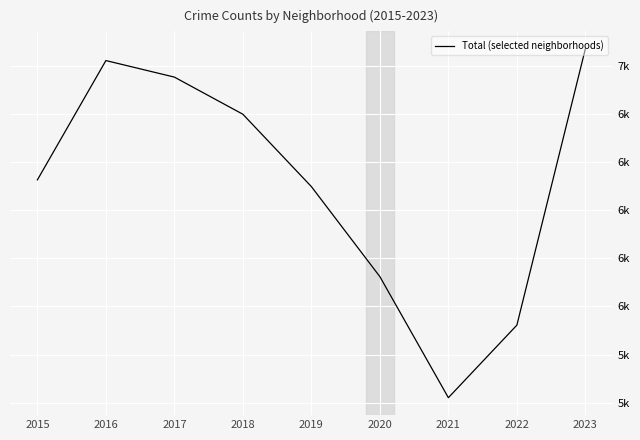

At which category does the chart reach its minimum across all series?

2021